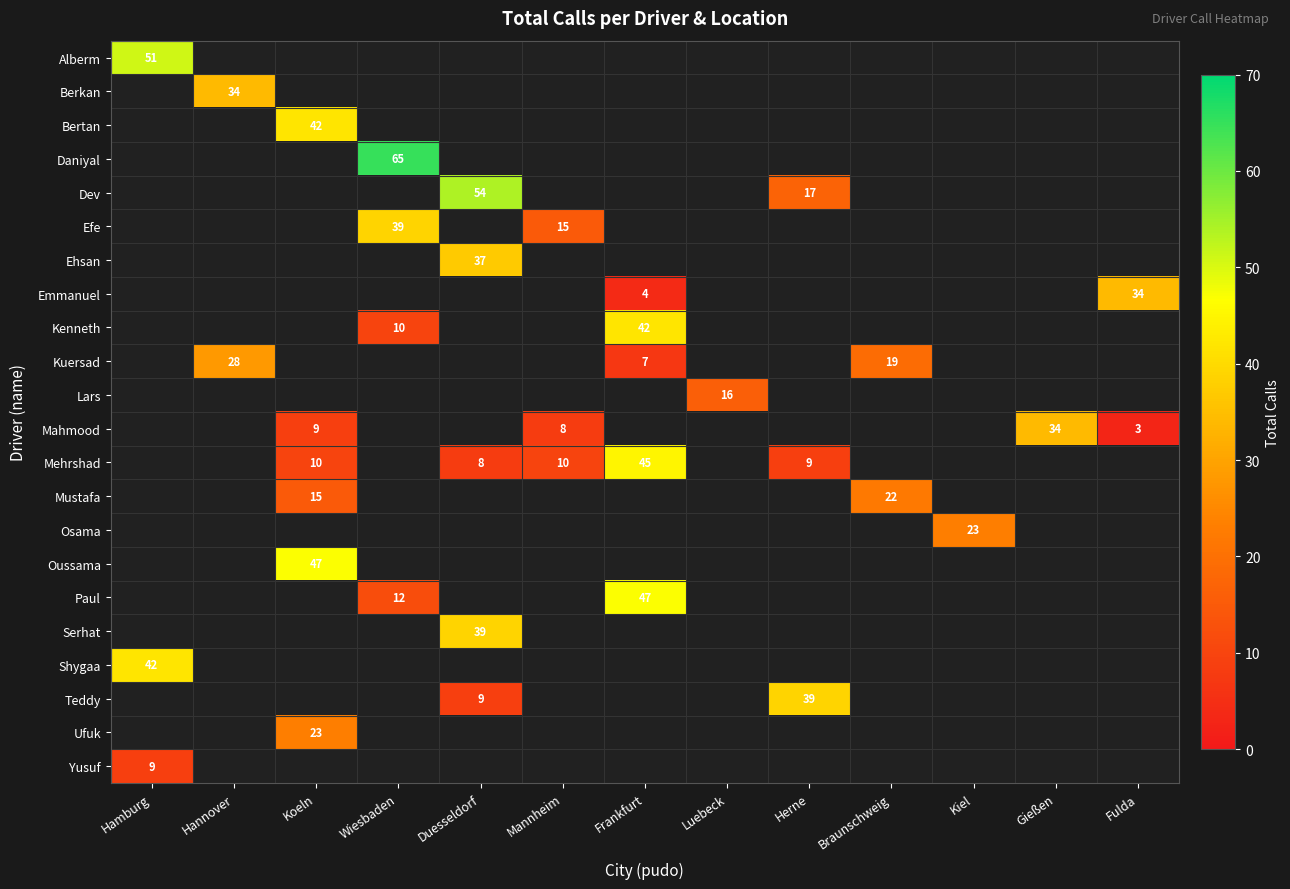

The value of Dev at Herne is 29. True or false?

False